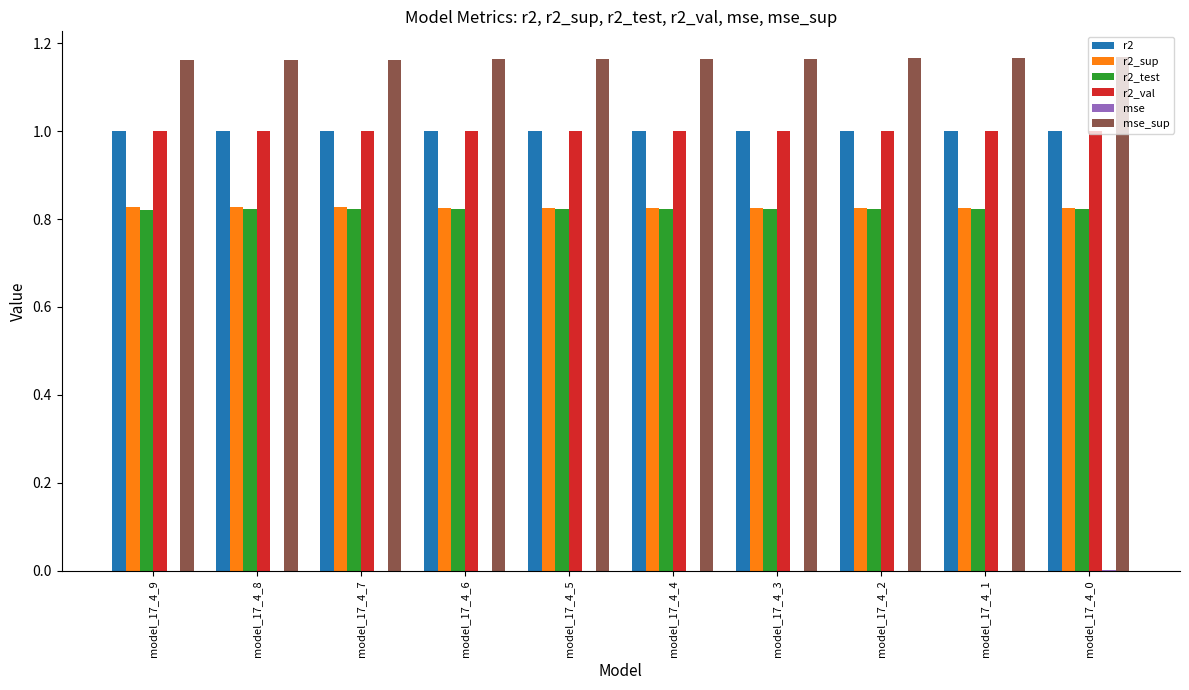

What is the average value of the r2 series?

1.0